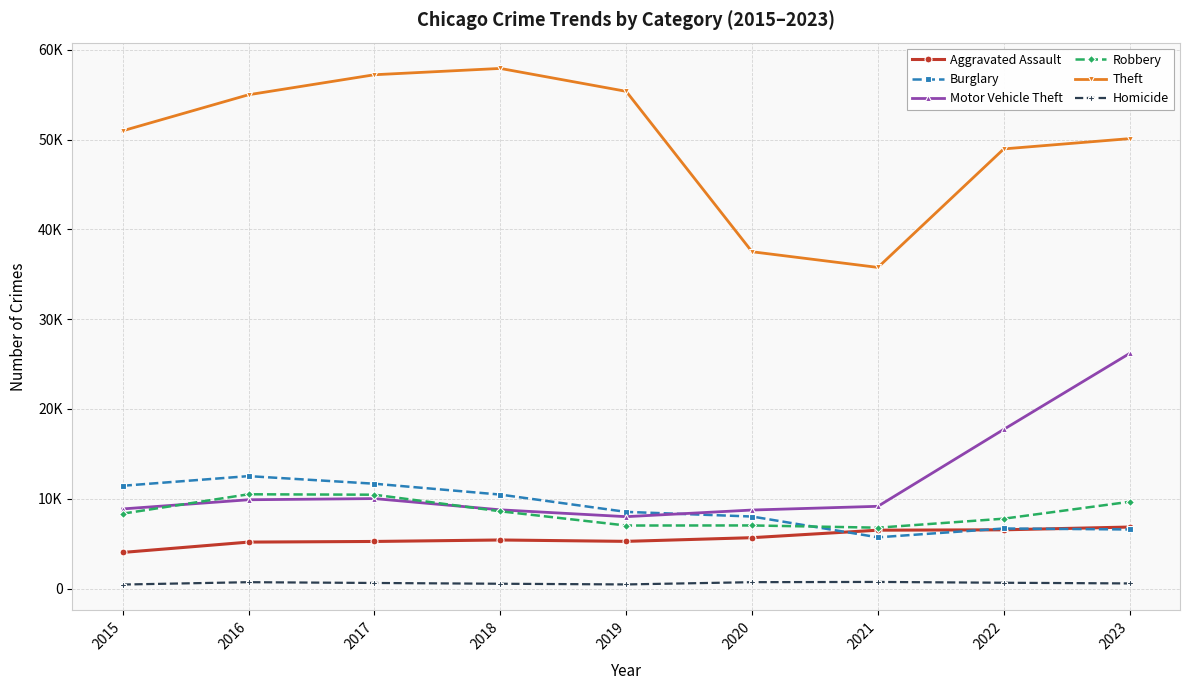

What is the sum of all Burglary values?

81622